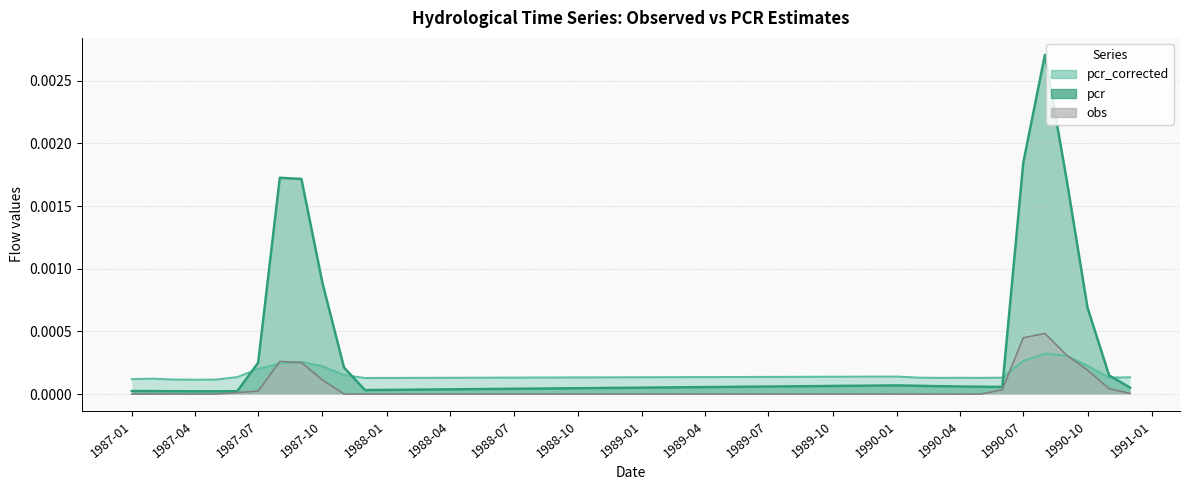

True or false: obs and pcr intersect in this chart.

False